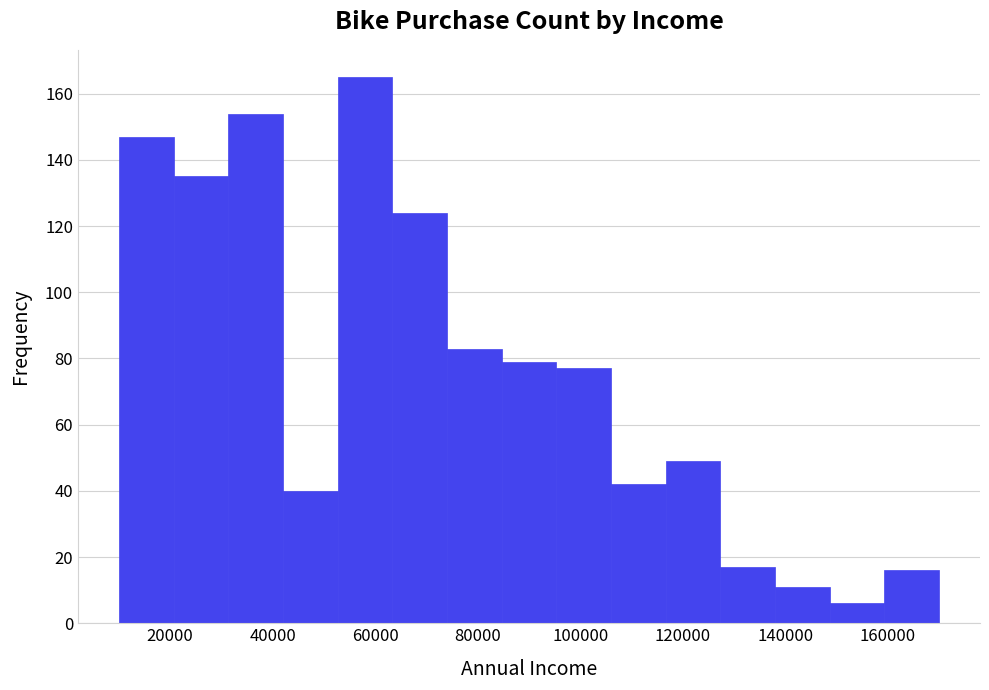

How tall is the bar that spans 138000 to 148000 on the x-axis? Neither the bar edges nor the heights are printed on the chart, so give them approximately, as read against the axes.

12